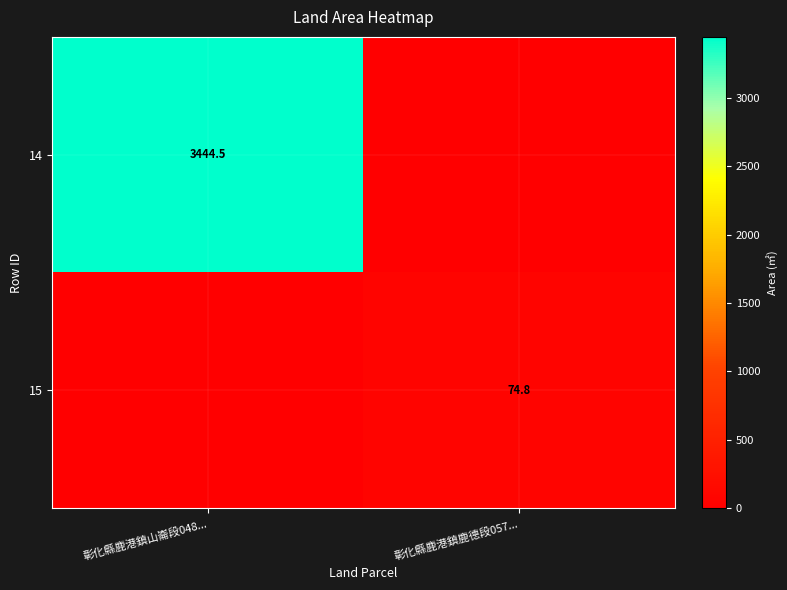

What is the spread (max minus min) of values at 彰化縣鹿港鎮鹿德段057...?

74.8